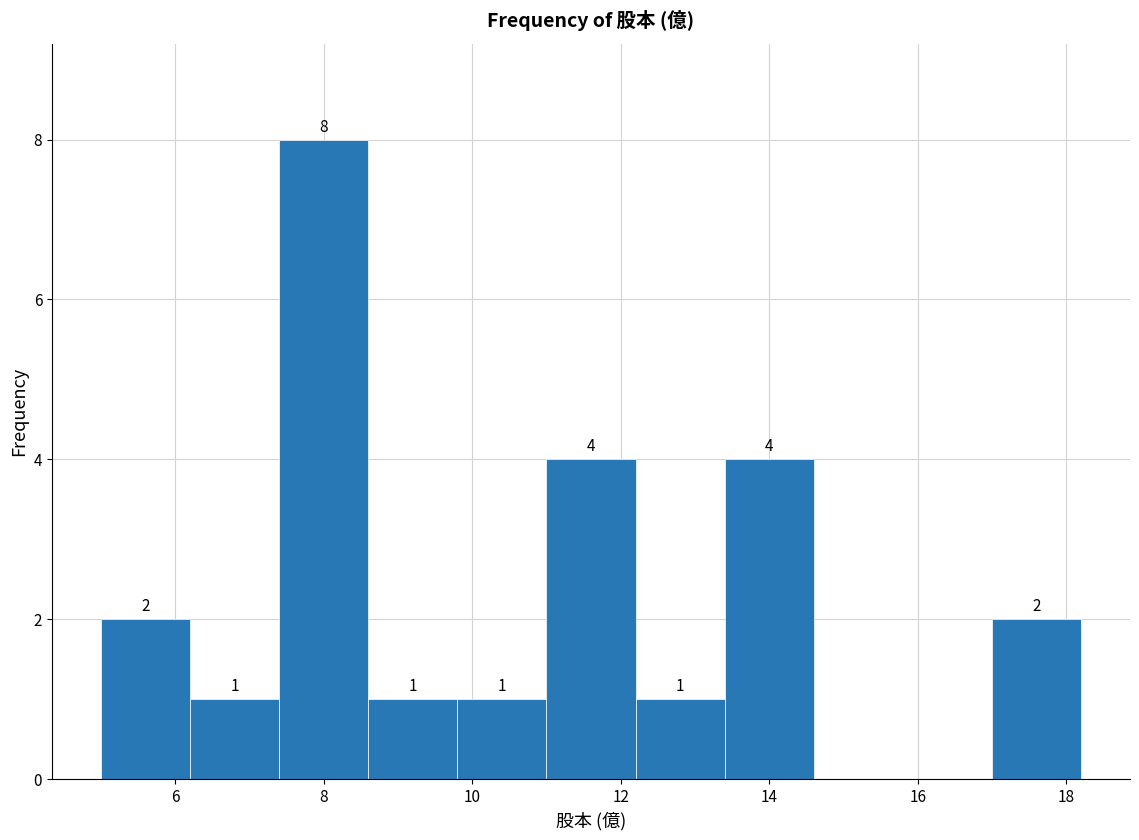

Over which range of the x-axis is the bar tallest?

7.4 to 8.6